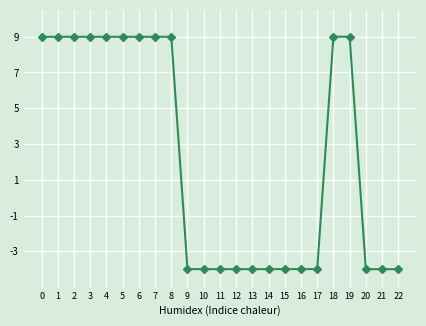

What is the difference between the maximum and second lowest values?

13.0